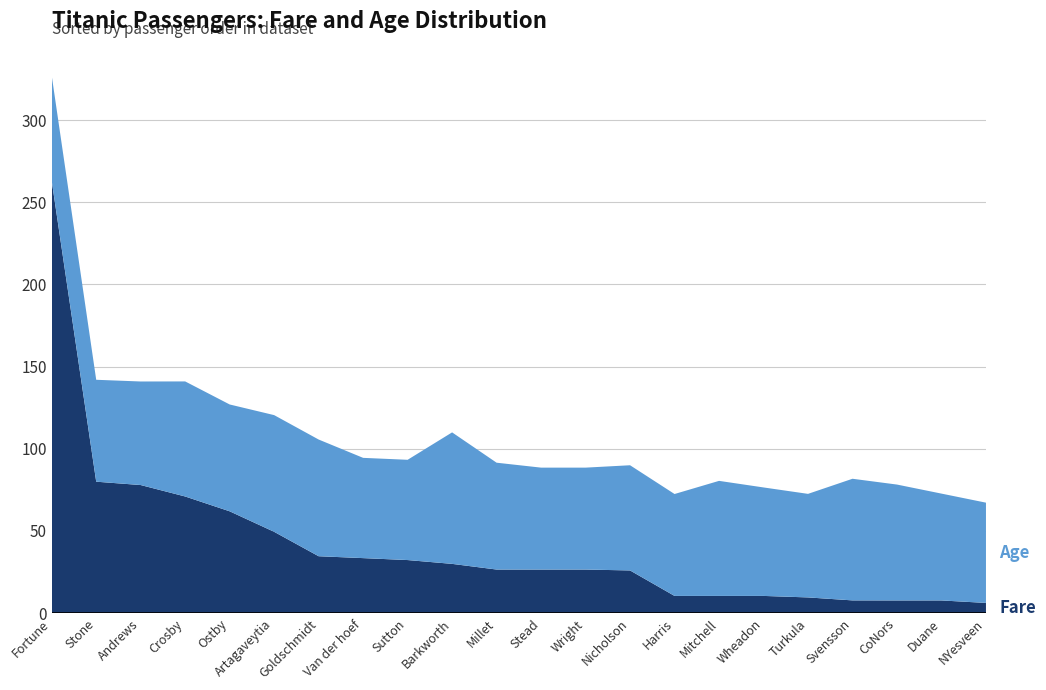

Reading right to left, what are all the values shown in this chart?

Fare: NYesveen=6.2	Duane=7.8	CoNors=7.8	Svensson=7.8	Turkula=9.6	Wheadon=10.5	Mitchell=10.5	Harris=10.5	Nicholson=26.0	Wright=26.6	Stead=26.6	Millet=26.6	Barkworth=30.0	Sutton=32.3	Van der hoef=33.5	Goldschmidt=34.6	Artagaveytia=49.5	Ostby=62.0	Crosby=71.0	Andrews=78.0	Stone=80.0	Fortune=263.0
Age: NYesveen=61.0	Duane=65.0	CoNors=70.5	Svensson=74.0	Turkula=63.0	Wheadon=66.0	Mitchell=70.0	Harris=62.0	Nicholson=64.0	Wright=62.0	Stead=62.0	Millet=65.0	Barkworth=80.0	Sutton=61.0	Van der hoef=61.0	Goldschmidt=71.0	Artagaveytia=71.0	Ostby=65.0	Crosby=70.0	Andrews=63.0	Stone=62.0	Fortune=64.0